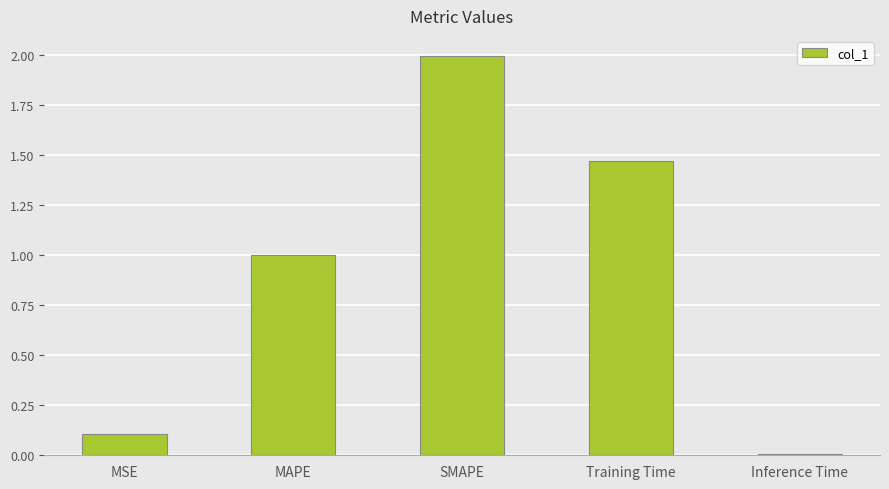

What is the sum of all values?

4.6